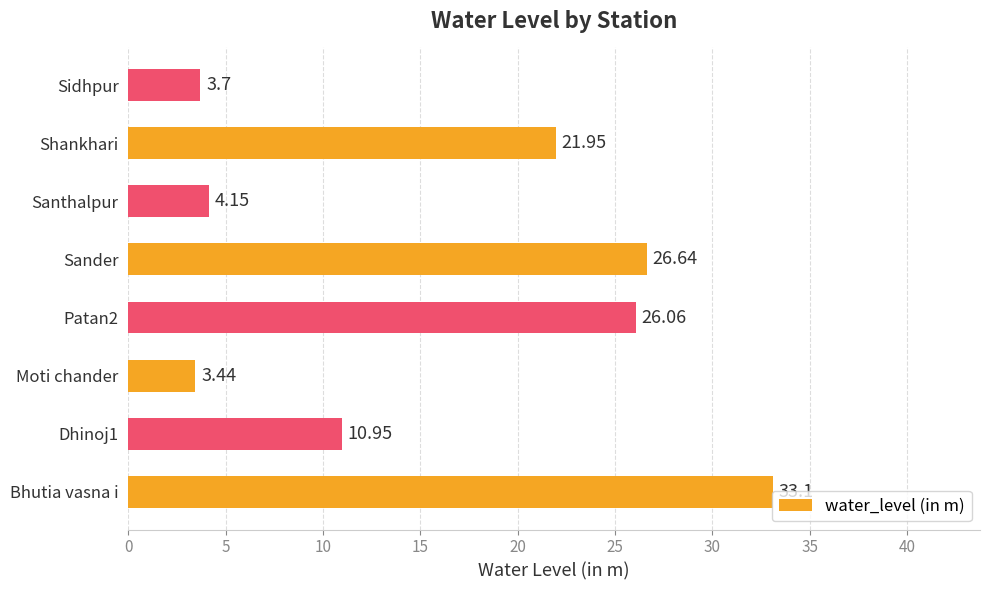

What is the change in value from Dhinoj1 to Patan2?

+15.1